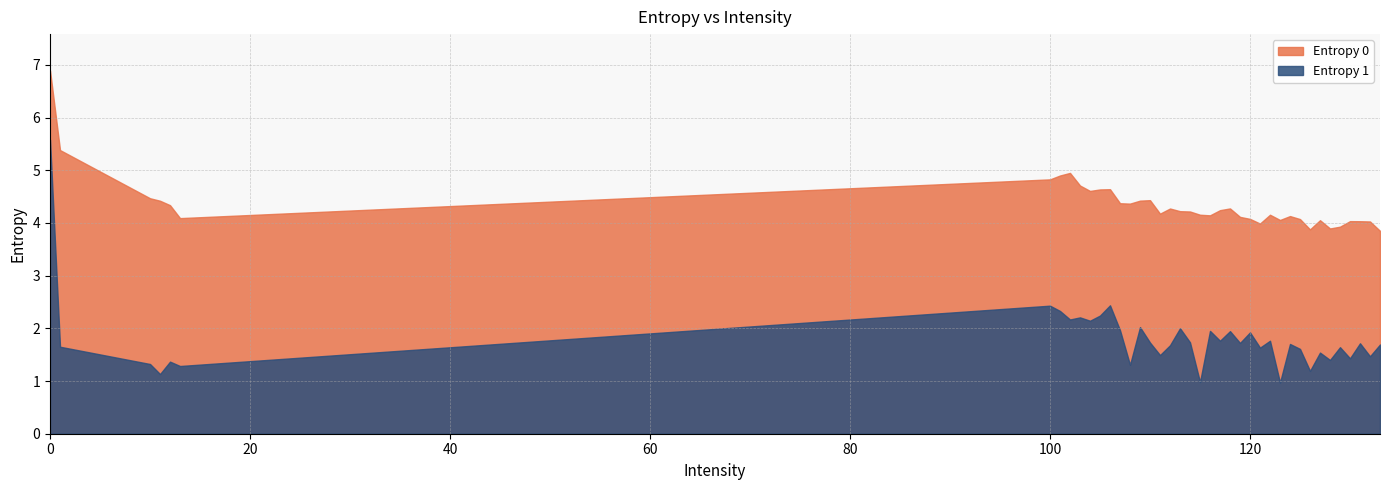

The Entropy 1 series shows 0.6 at 104. True or false?

False